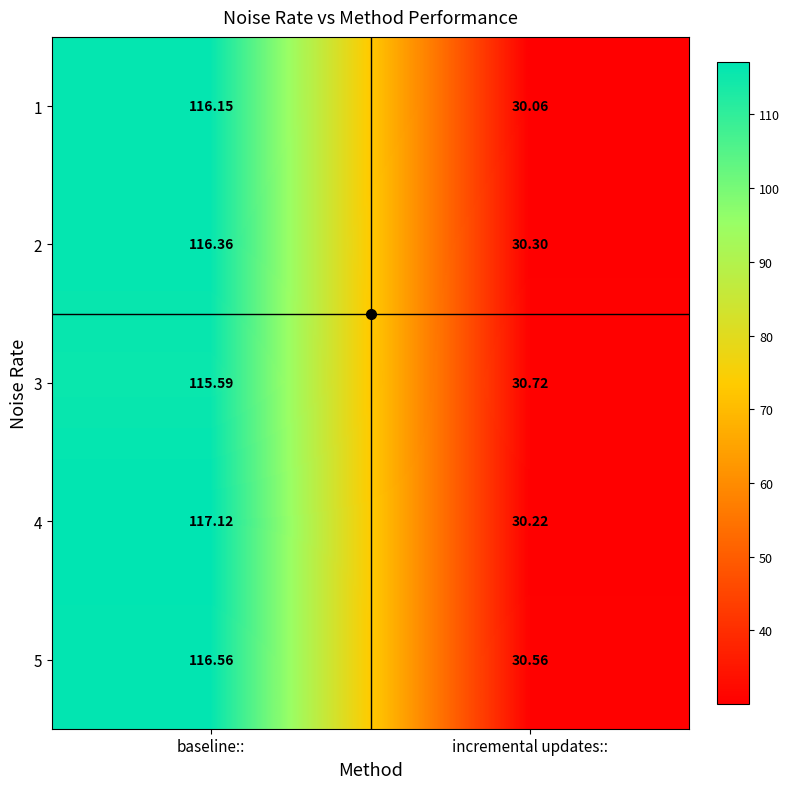

What is the total value across all series at baseline::?

581.8